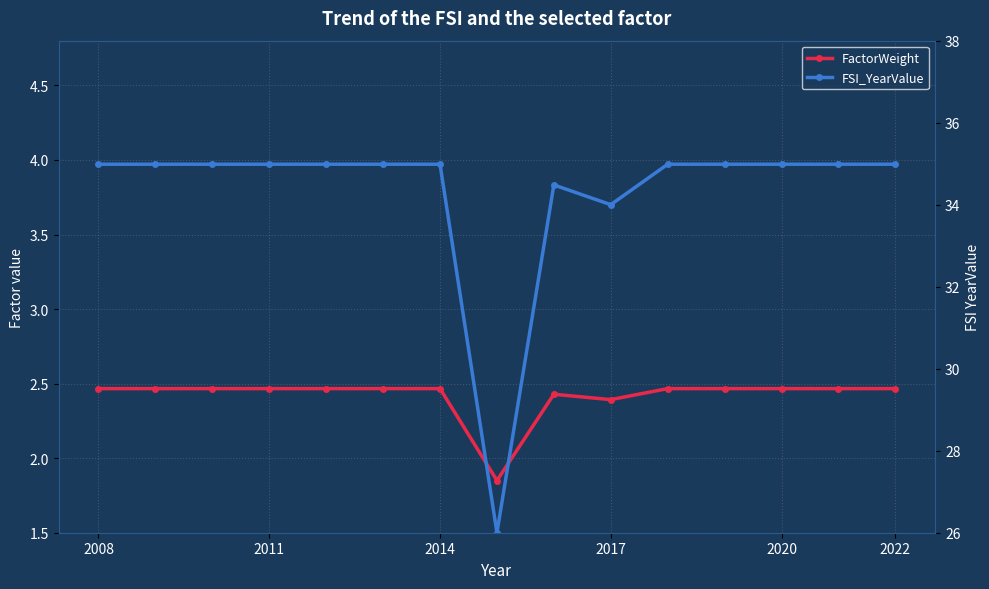

Is the value of FactorWeight at 2011 greater than the value of FSI_YearValue at 14?

No